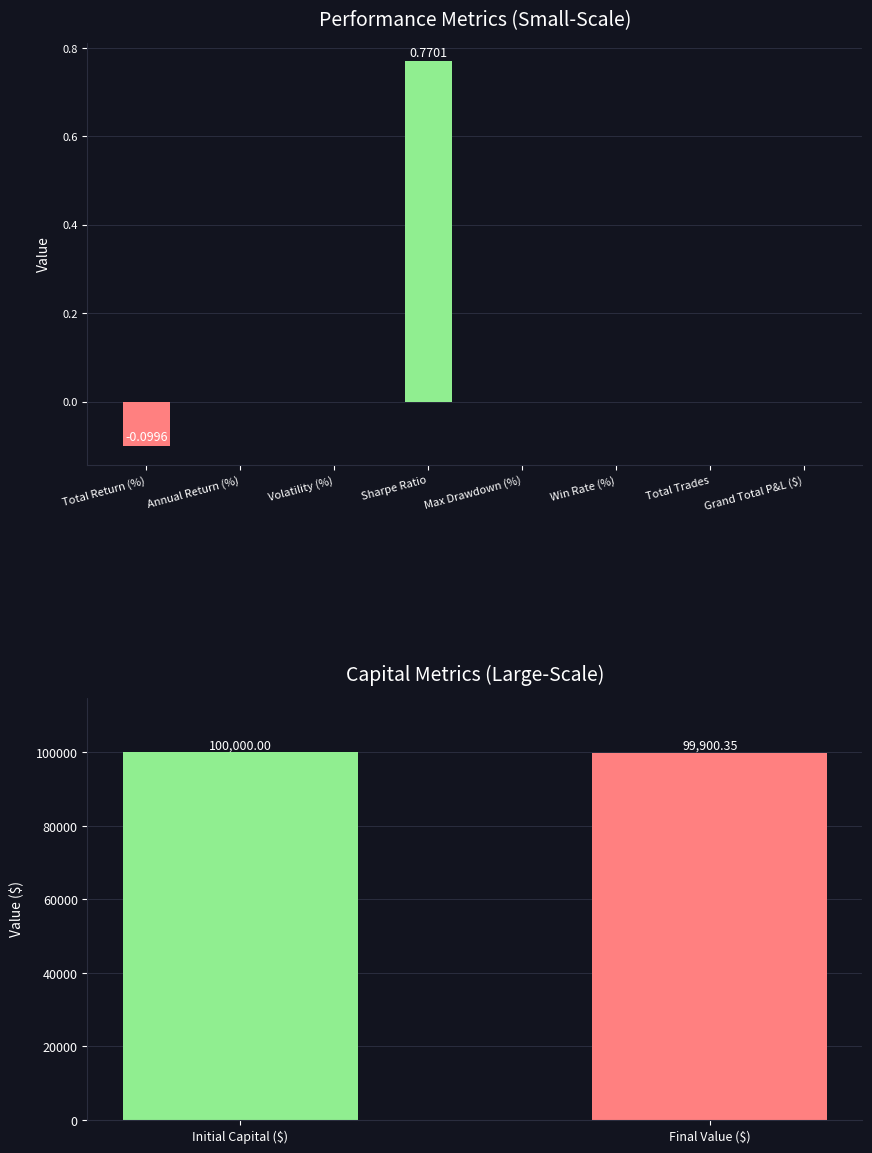

What is the label of the 2nd bar from the right?

Initial Capital ($)